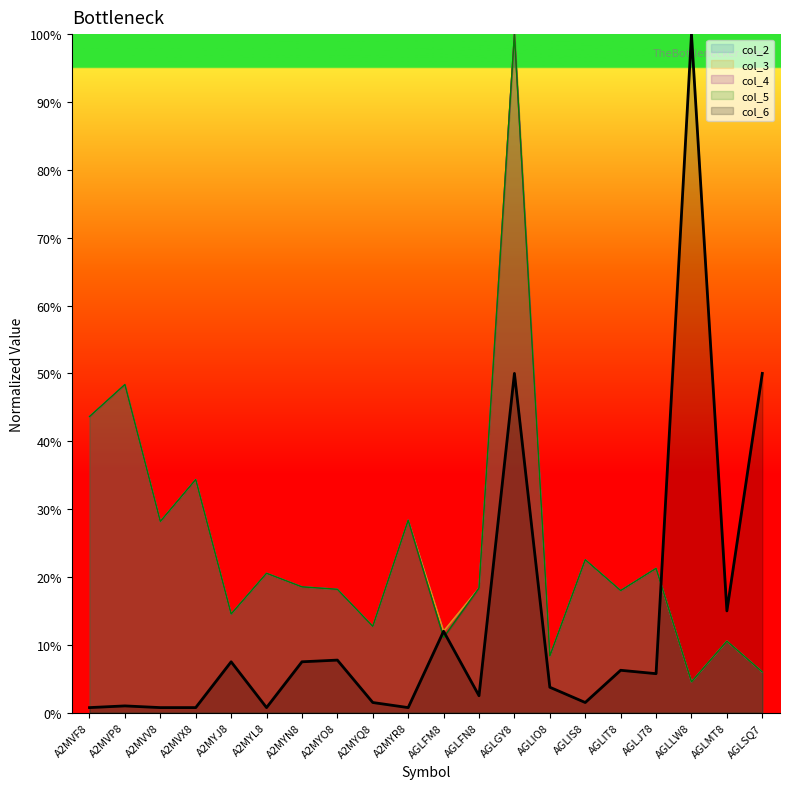

What is the greatest value displayed?

1.0